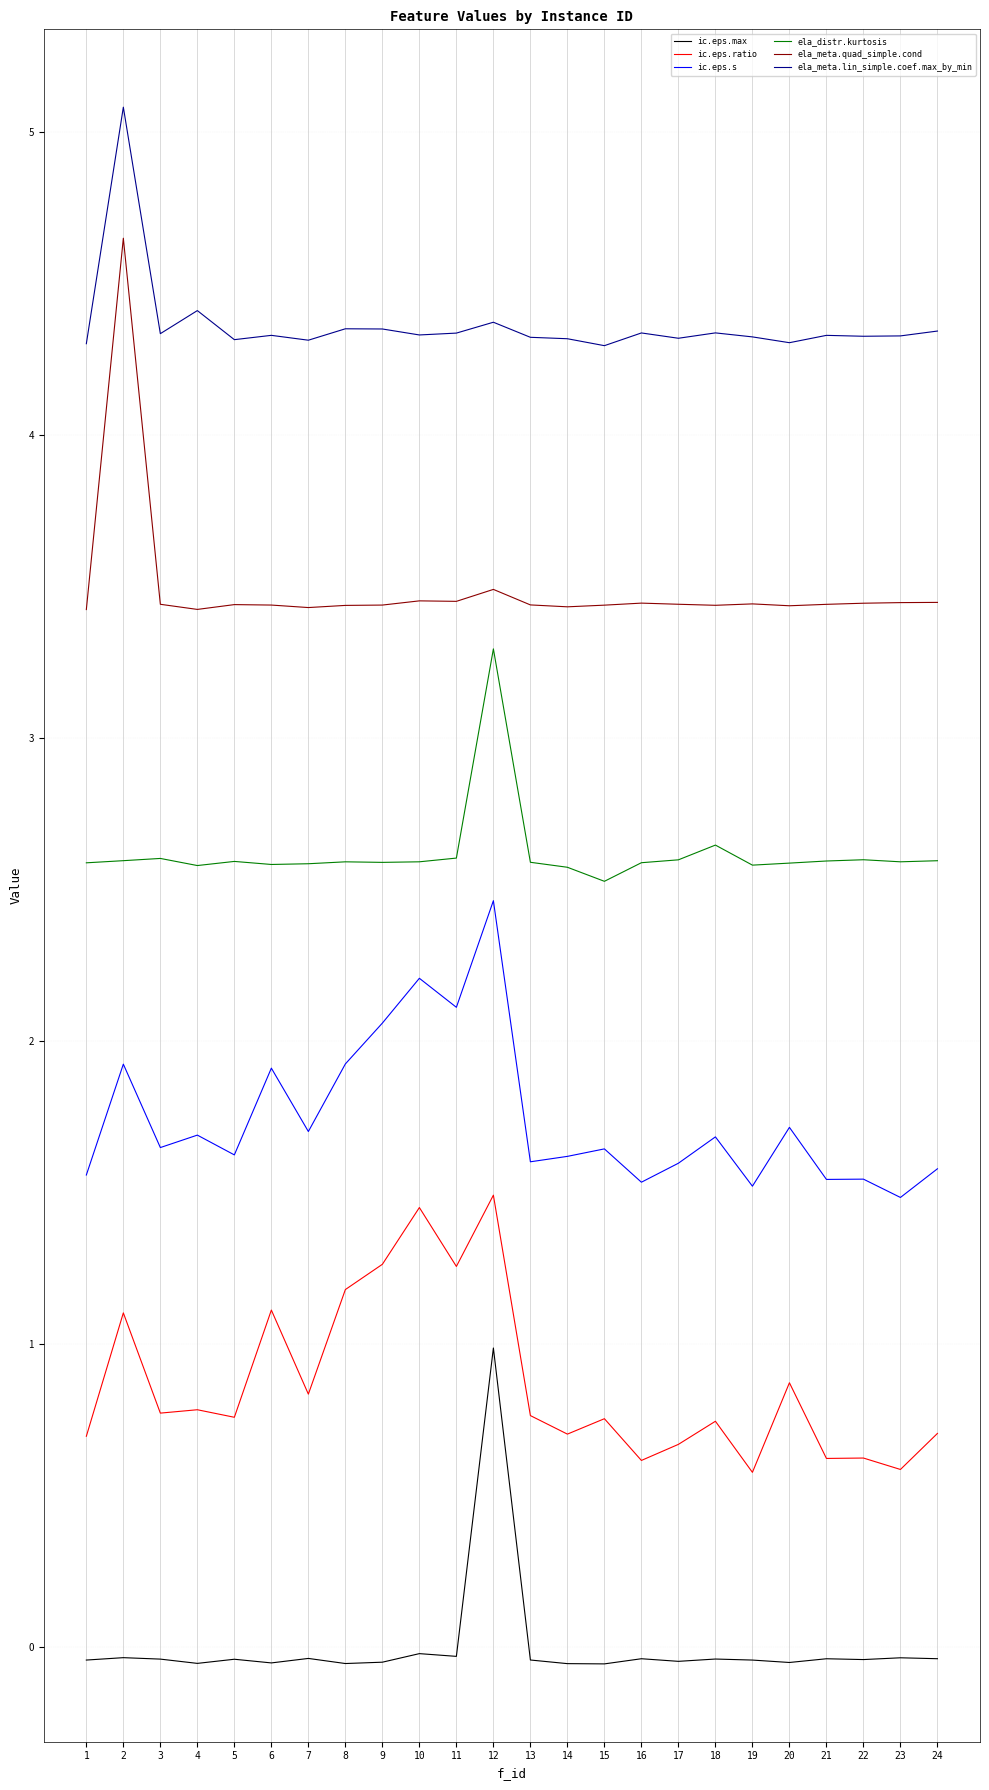

What is the greatest value displayed?

5.1